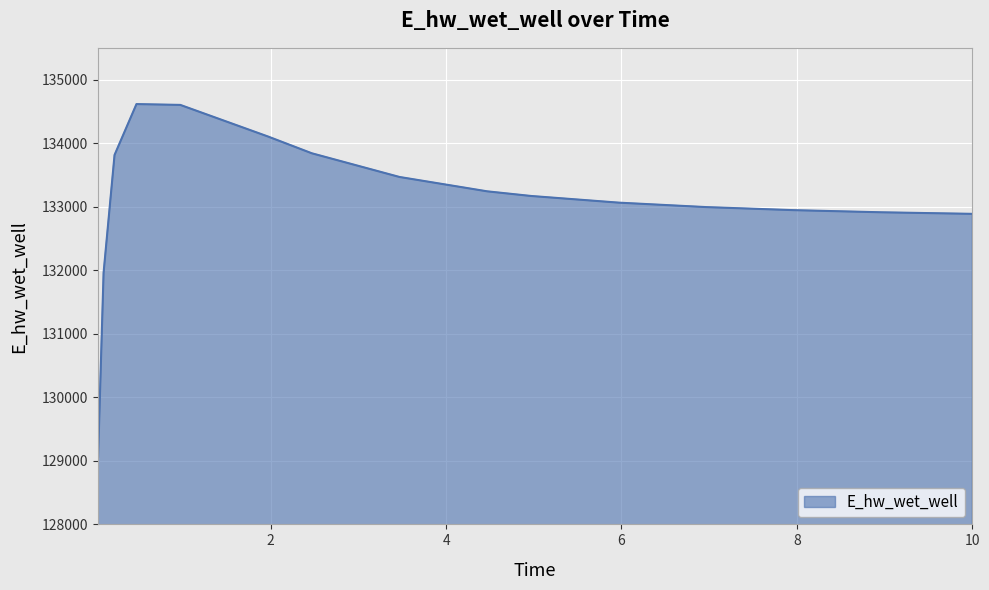

How many lines are shown in the chart?

1